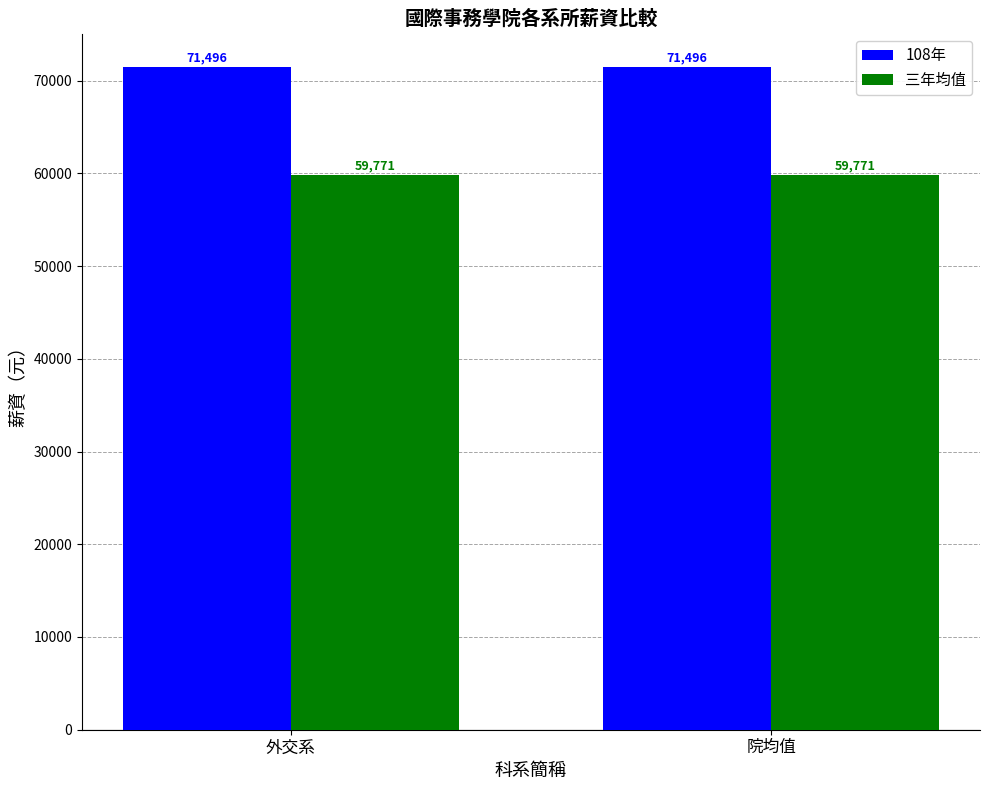

Is it true that 三年均值 equals 40244.5 at 院均值?

False